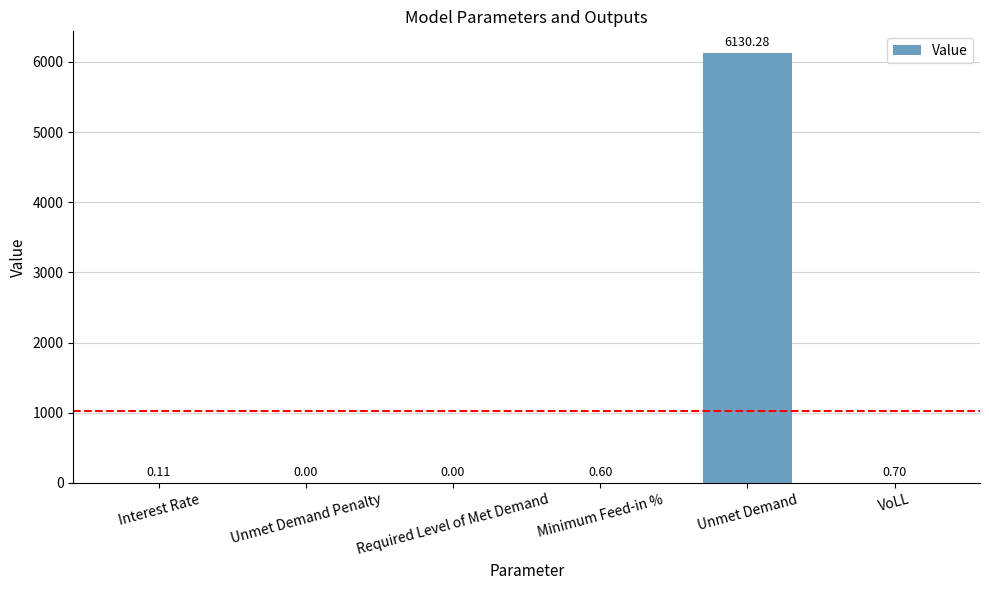

Are the bars grouped side by side (vs. stacked)?

No